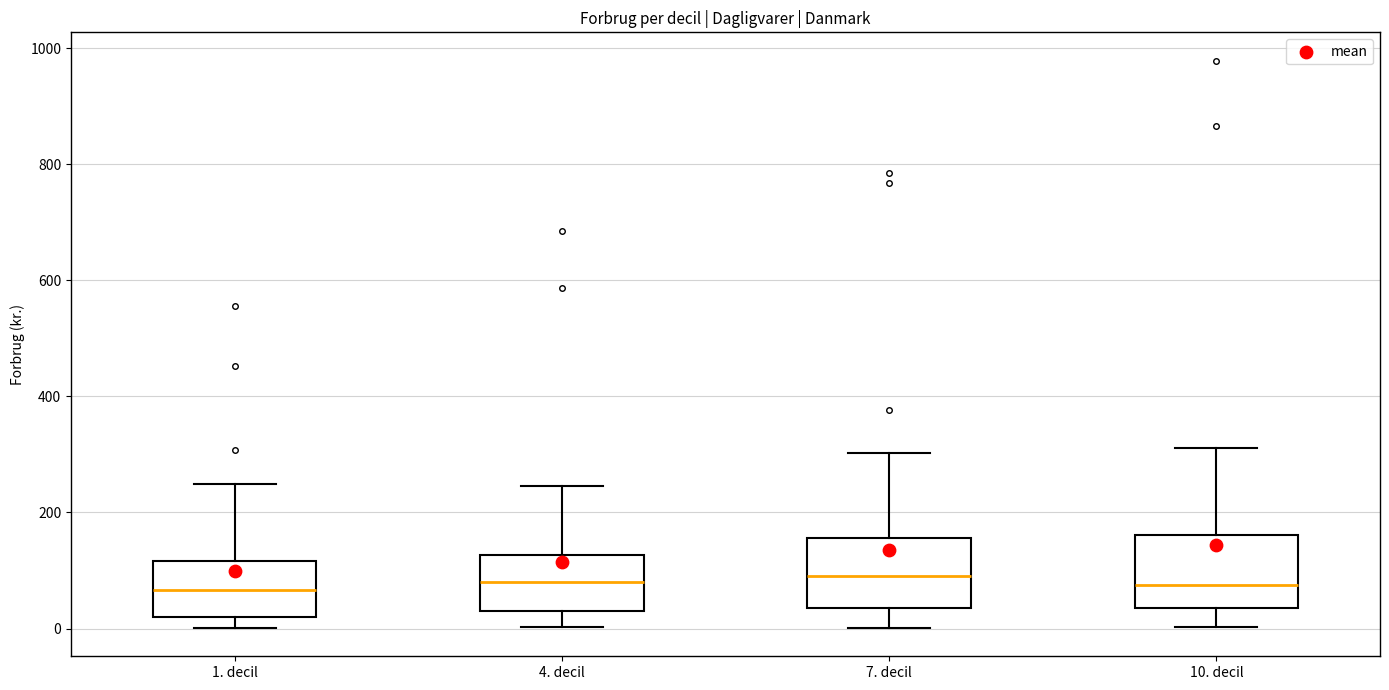

Reading left to right, read every box against the y-axis: the position of its median line, the range the box covers, and the ends of its whiskers. The values are not printed on the chart, so give them approximately, as read against the axis.

1. decil: median 60, box 20 to 120, whiskers 0 to 240
4. decil: median 80, box 20 to 120, whiskers 0 to 240
7. decil: median 100, box 40 to 160, whiskers 0 to 300
10. decil: median 80, box 40 to 160, whiskers 0 to 320